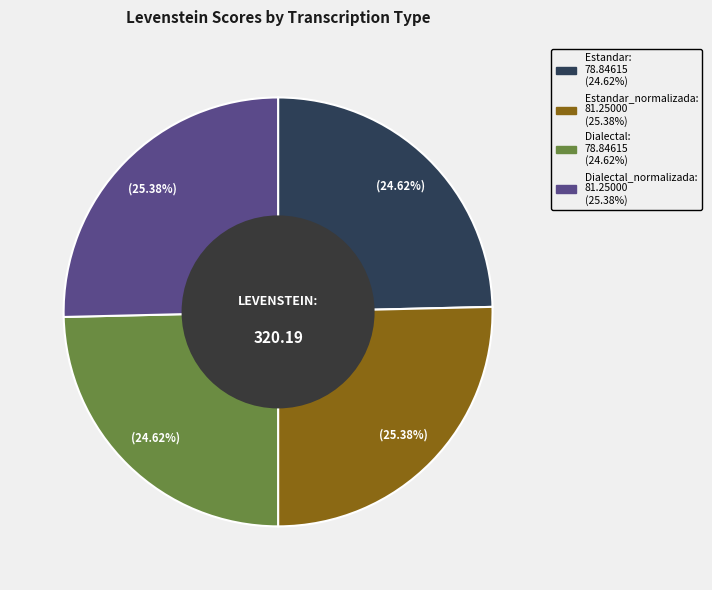

Does any single category account for the majority?

No